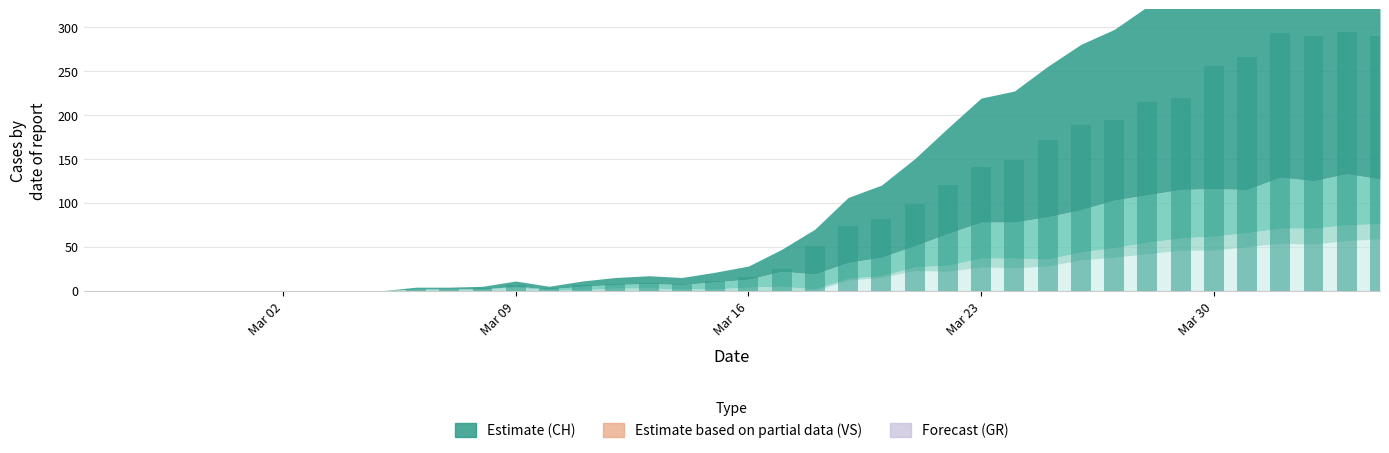

What is the maximum value shown in the chart?

294